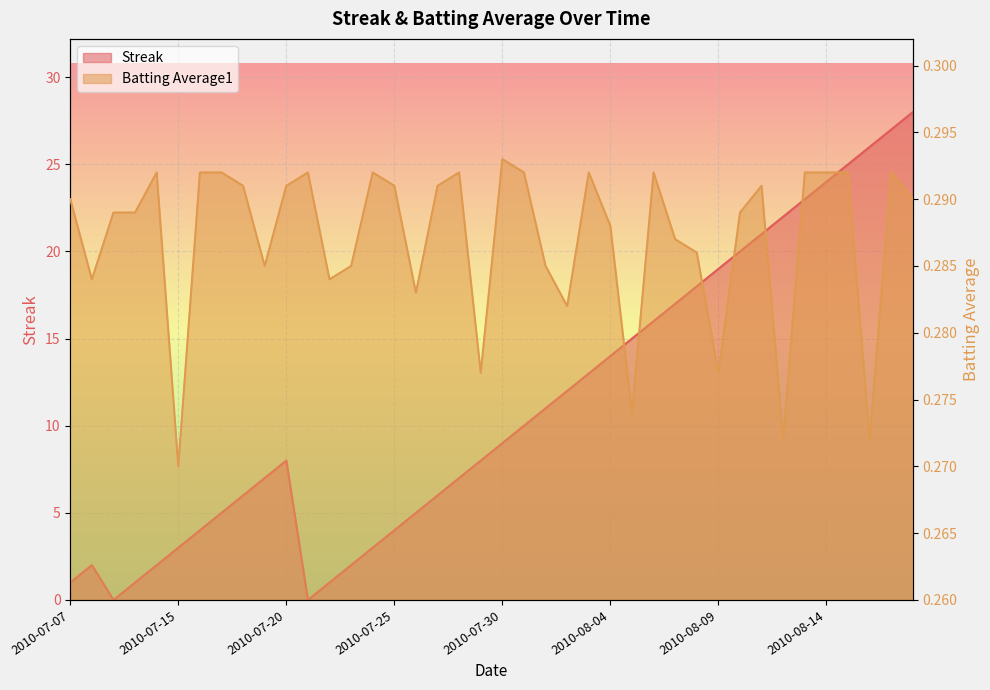

Which has a higher value, 2010-08-06 or 2010-07-15?

2010-08-06